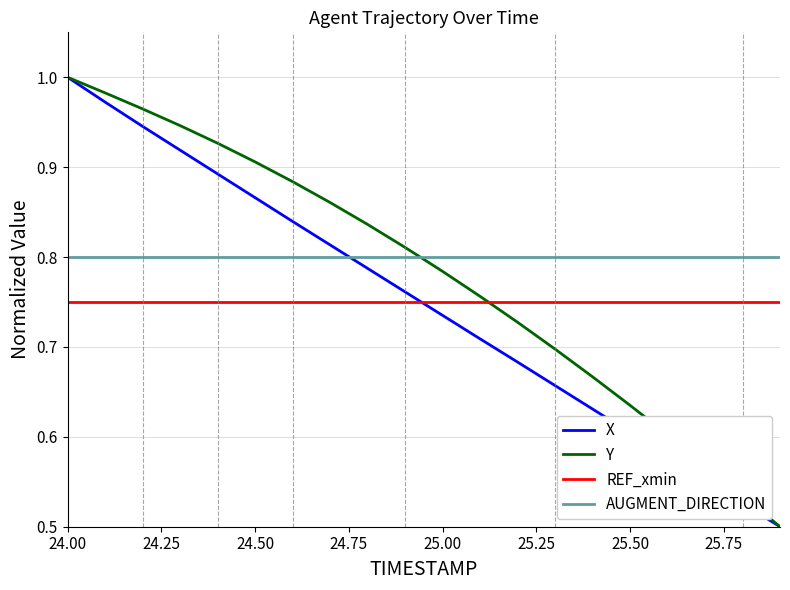

True or false: Y has more than 2 points higher than both neighbors.

False